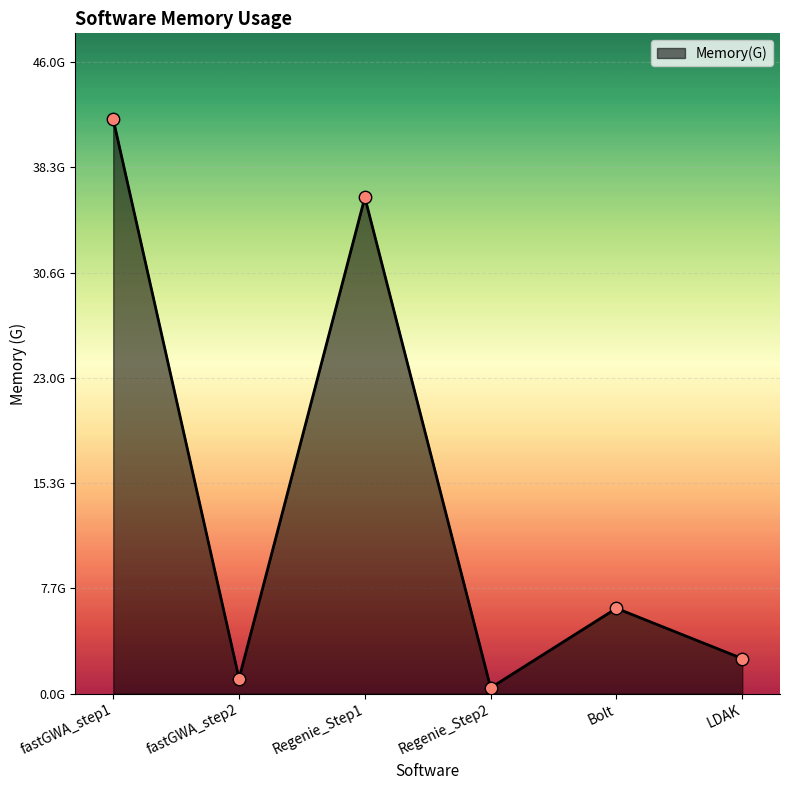

Between Regenie_Step1 and Bolt, which is larger?

Regenie_Step1